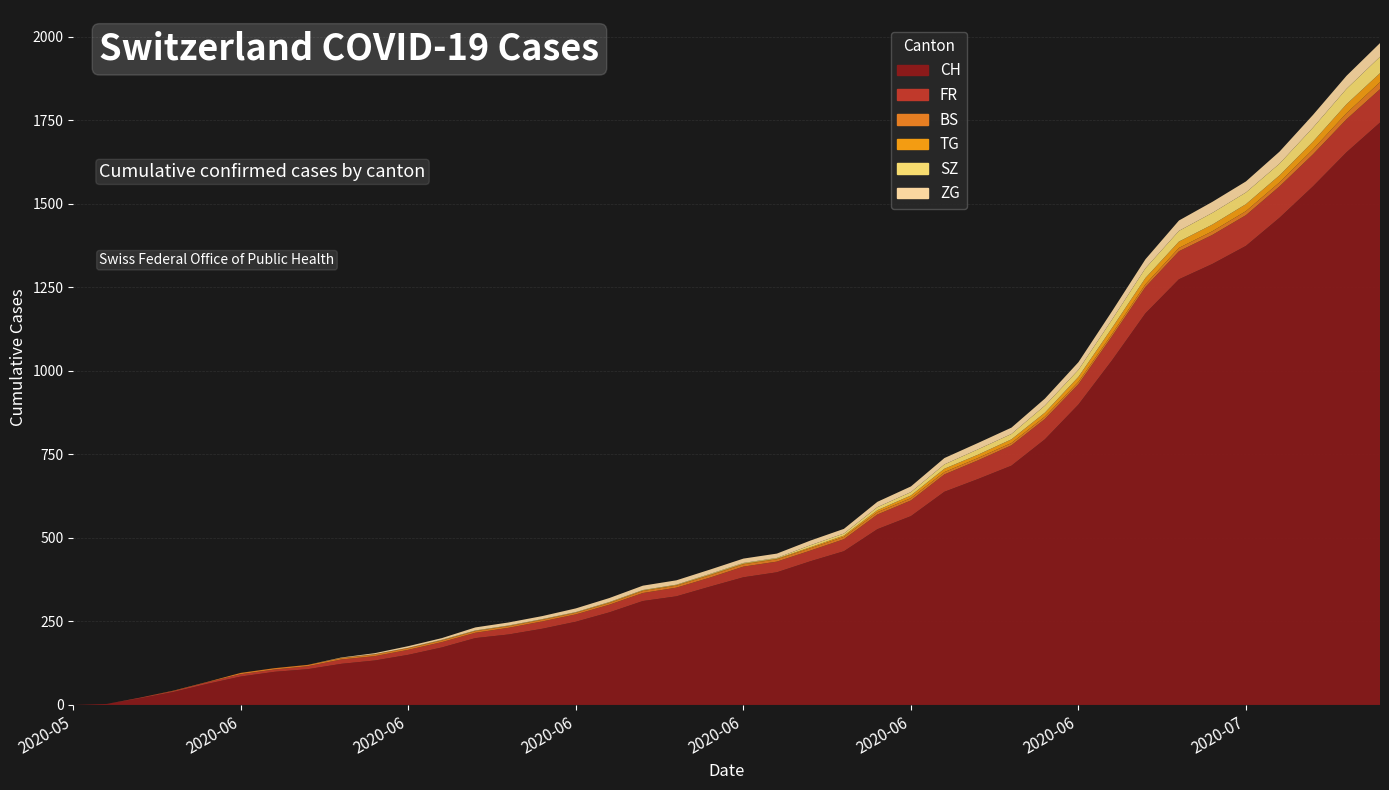

Reading left to right, extract all data points from this chart.

CH: 0	3	20	39	63	85	99	107	123	133	150	172	200	211	228	249	277	311	325	354	382	397	430	460	526	565	638	676	716	795	899	1031	1172	1274	1320	1374	1458	1552	1654	1743
FR: 0	0	2	3	5	7	7	9	13	13	15	16	16	20	22	22	23	24	26	27	32	32	32	36	44	47	52	56	61	61	61	72	79	84	87	92	94	96	99	100
BS: 0	0	0	1	1	4	4	4	4	5	5	5	5	5	5	5	5	6	6	7	7	7	7	7	7	7	7	7	7	7	7	7	8	10	11	12	12	15	18	21
TG: 0	0	0	0	0	0	0	0	1	1	1	1	1	1	1	1	2	2	2	2	2	2	3	4	6	8	10	10	11	12	15	18	19	19	20	21	21	23	27	27
SZ: 0	0	0	0	0	0	0	0	0	0	0	1	1	1	1	1	1	1	1	2	2	2	6	6	9	10	13	16	16	21	21	25	29	32	35	35	35	42	46	49
ZG: 0	0	0	0	0	0	0	0	1	3	5	5	9	9	9	11	12	13	13	13	13	13	14	14	16	17	19	19	19	21	23	25	27	31	33	33	36	38	39	41